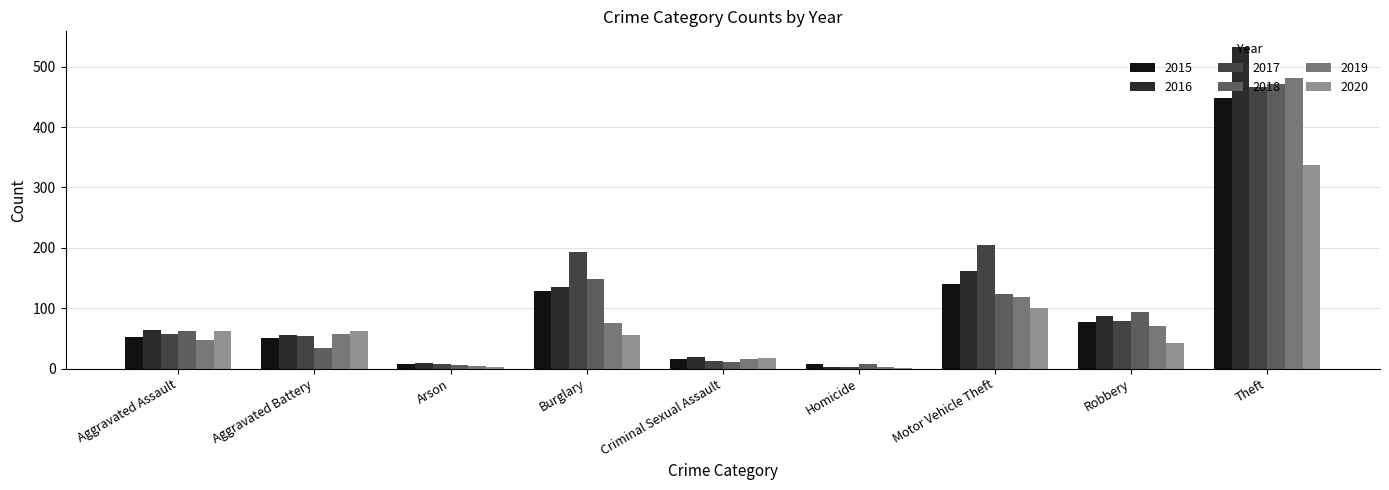

What is the spread (max minus min) of values at Aggravated Battery?

29